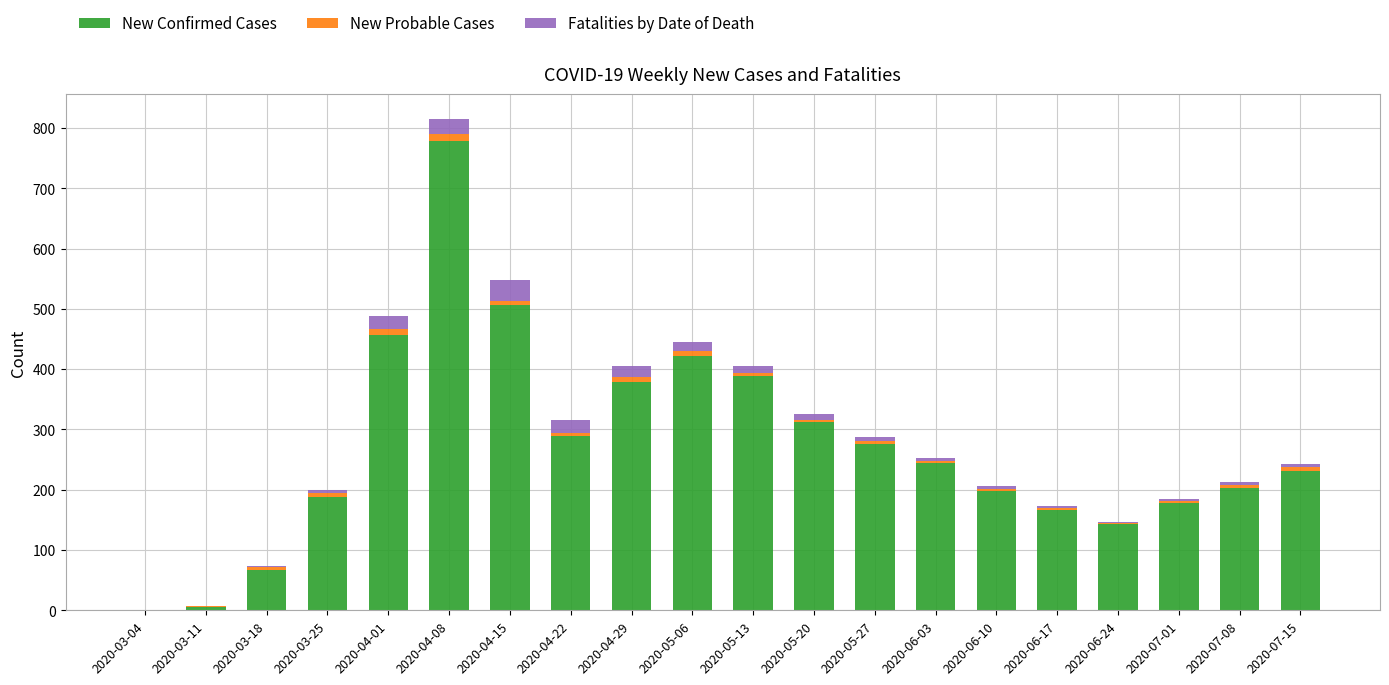

What is the sum of all New Confirmed Cases values?

5431